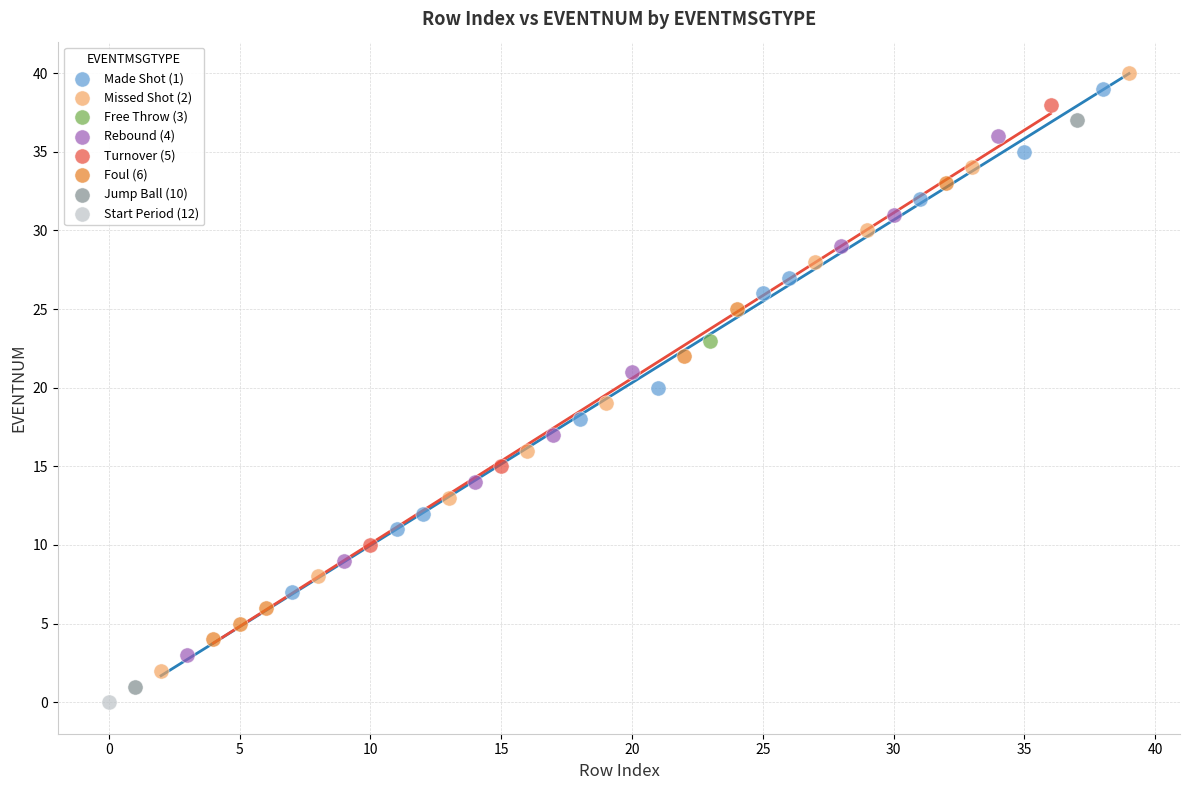

What are all the series names shown in the legend?

Made Shot (1), Missed Shot (2), Free Throw (3), Rebound (4), Turnover (5), Foul (6), Jump Ball (10), Start Period (12)